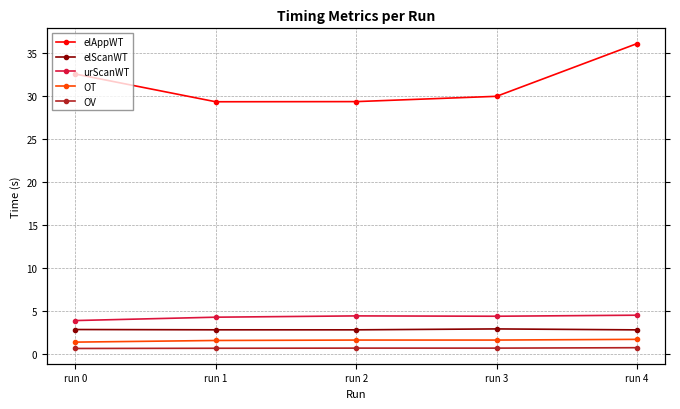

How many values in the urScanWT series are below 4?

1